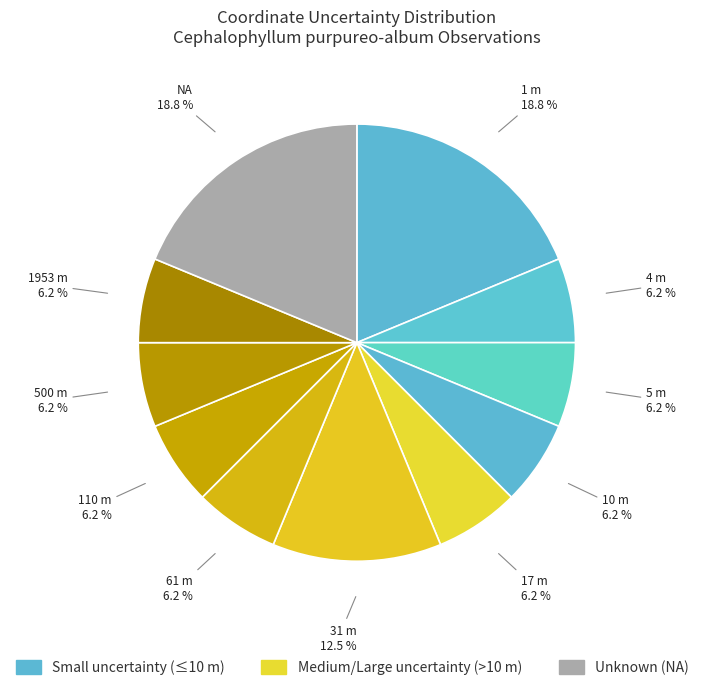

How many segments does this pie chart have?

11